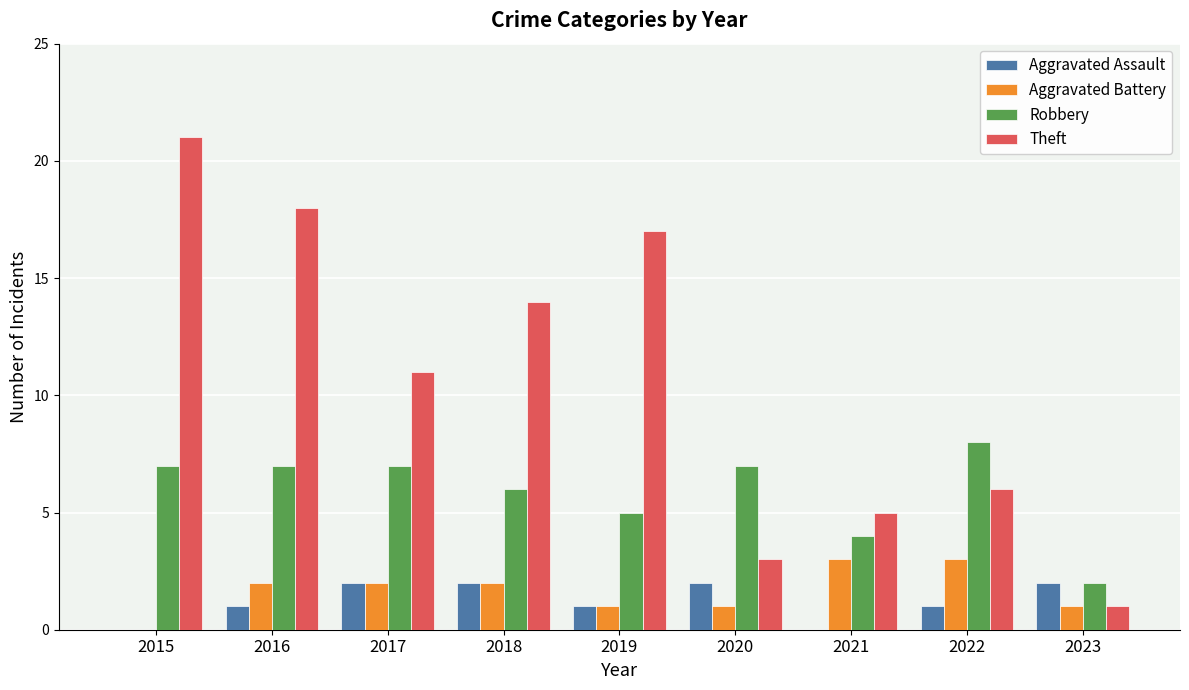

What is the highest value of the Robbery series?

8